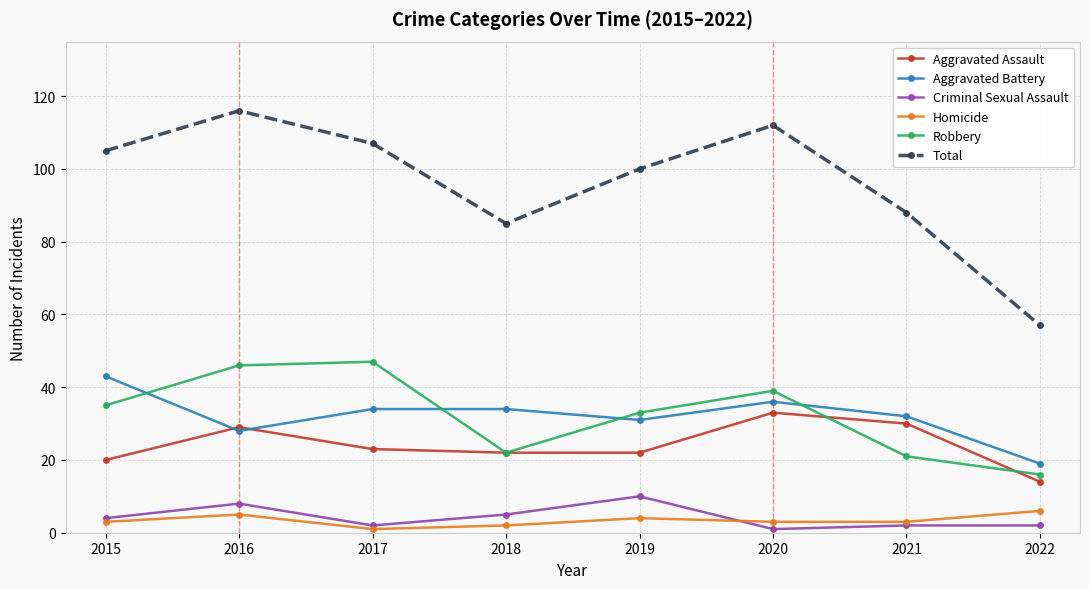

The Robbery series shows 24 at 2020. True or false?

False